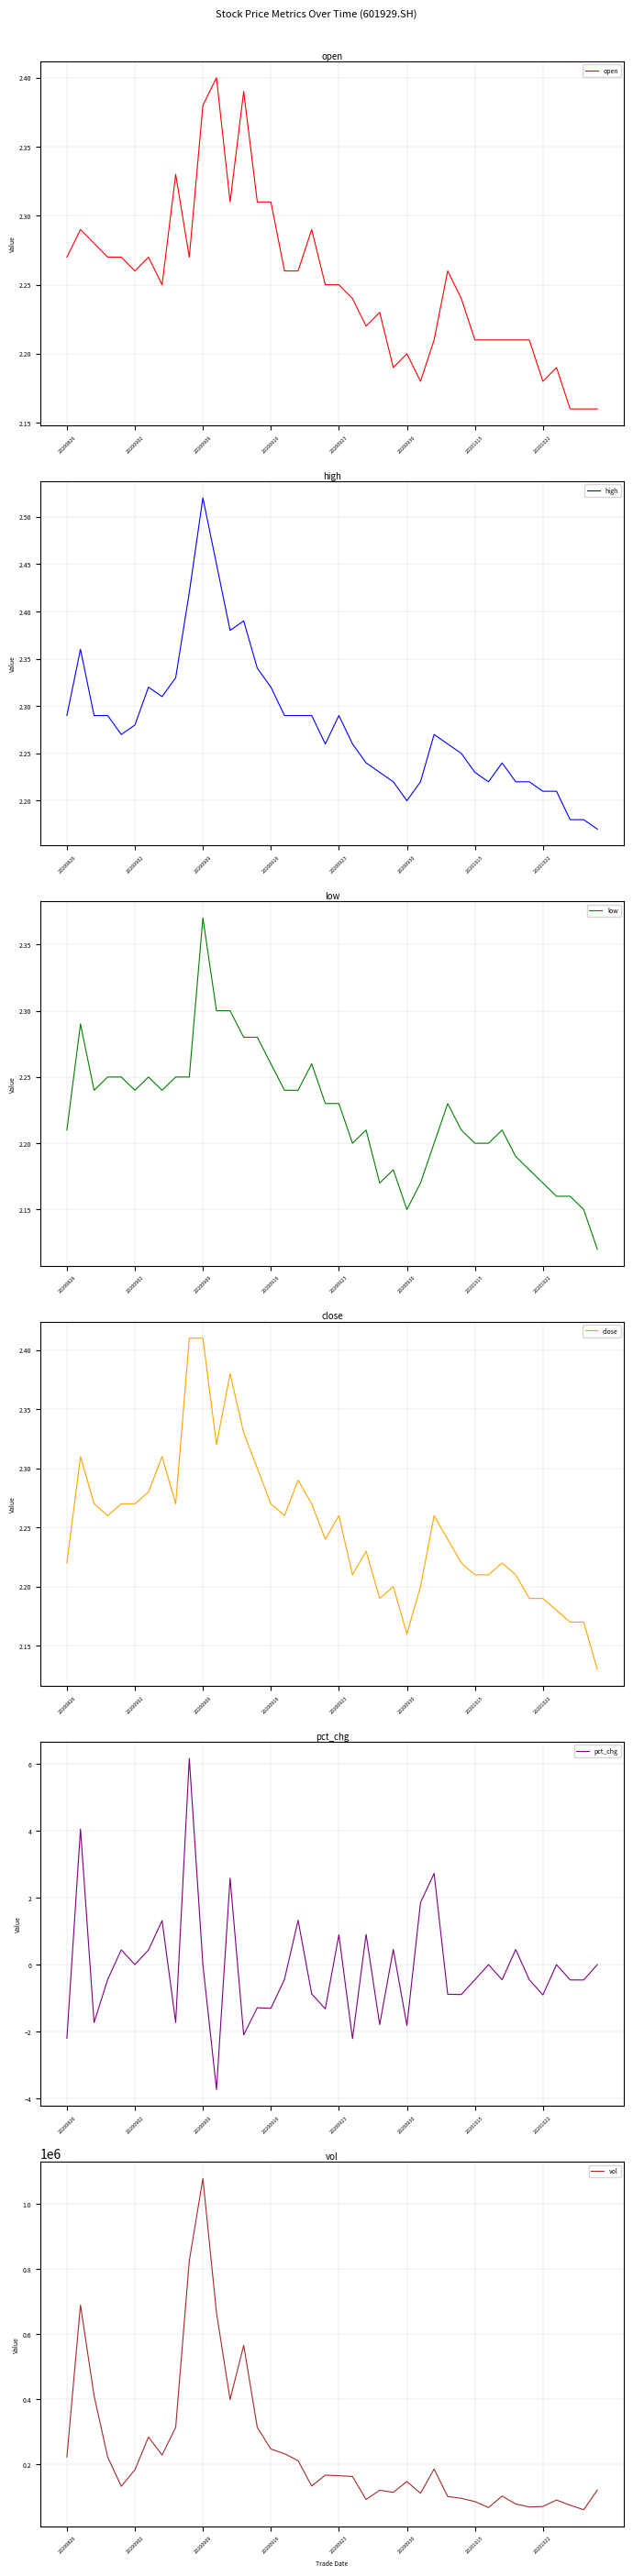

True or false: open and vol cross at least once.

False